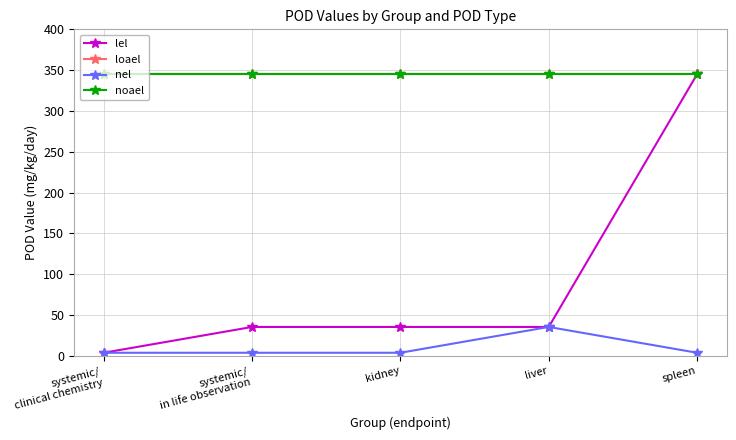

Is this an area chart (filled region under the line)?

No